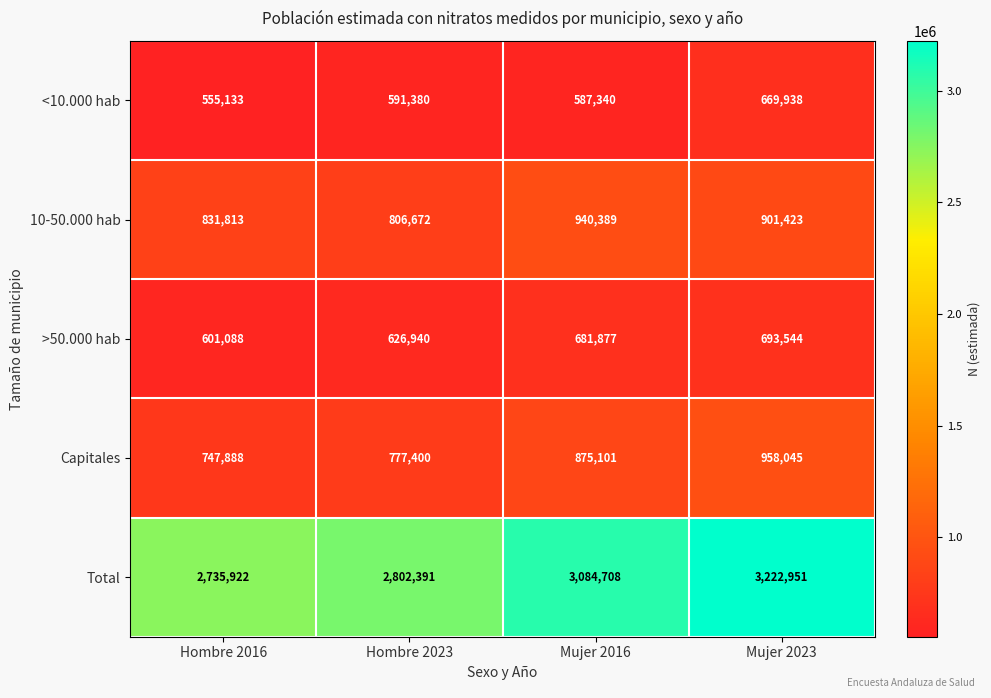

What is the maximum value for >50.000 hab?

693544